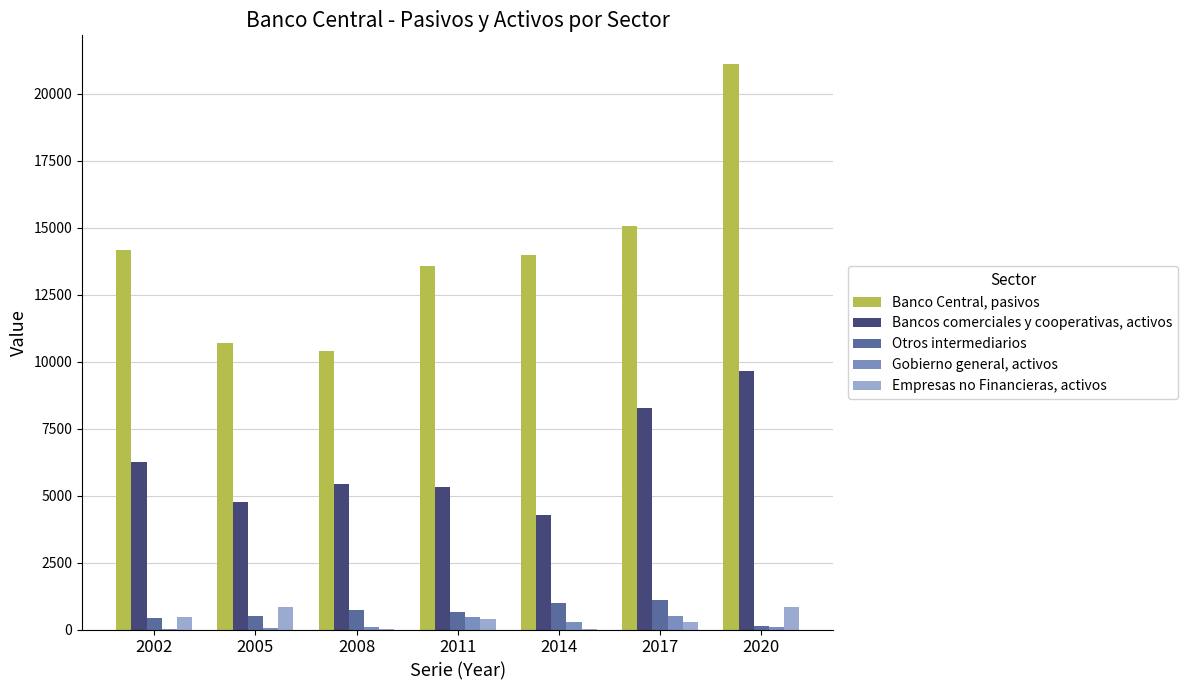

Count the number of data series in this chart.

5